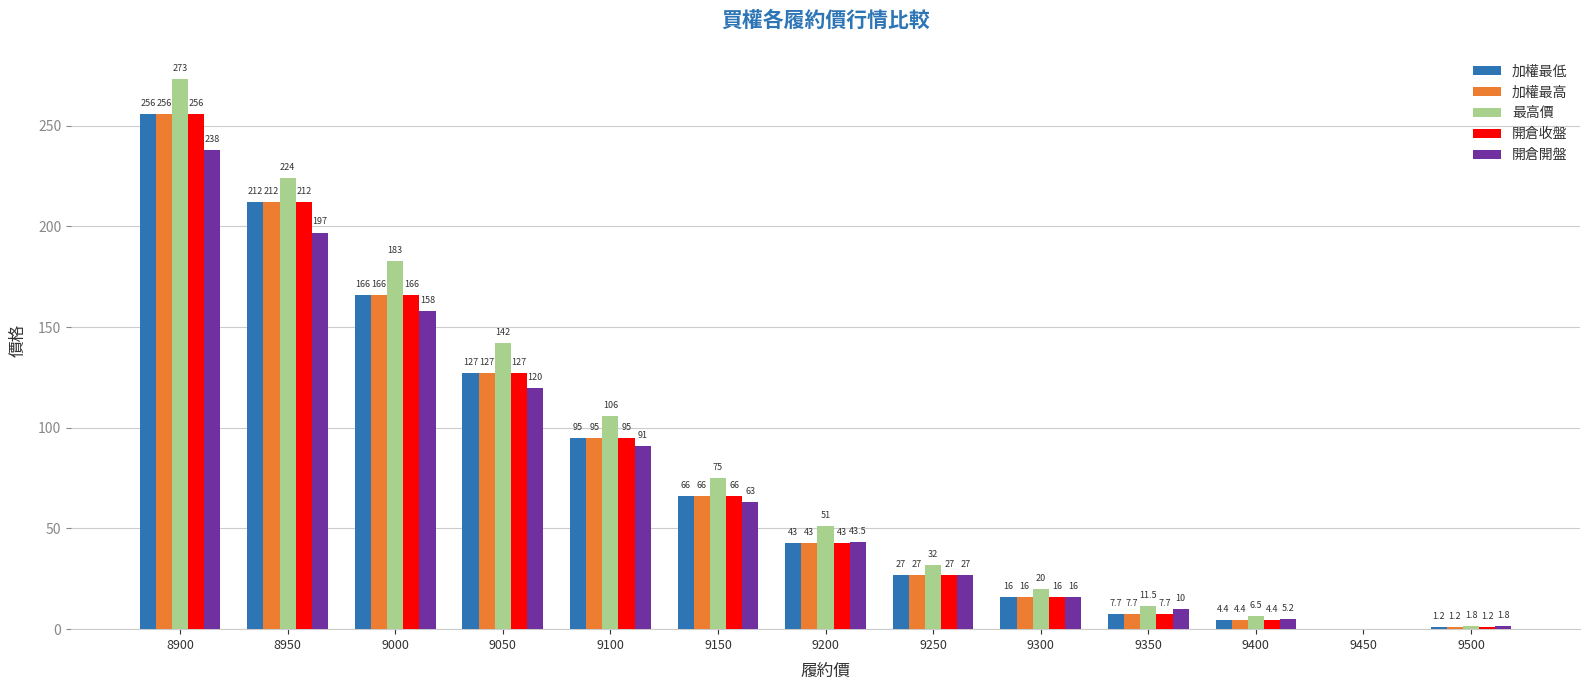

Between 9350 and 9450, which series saw the biggest shift?

最高價